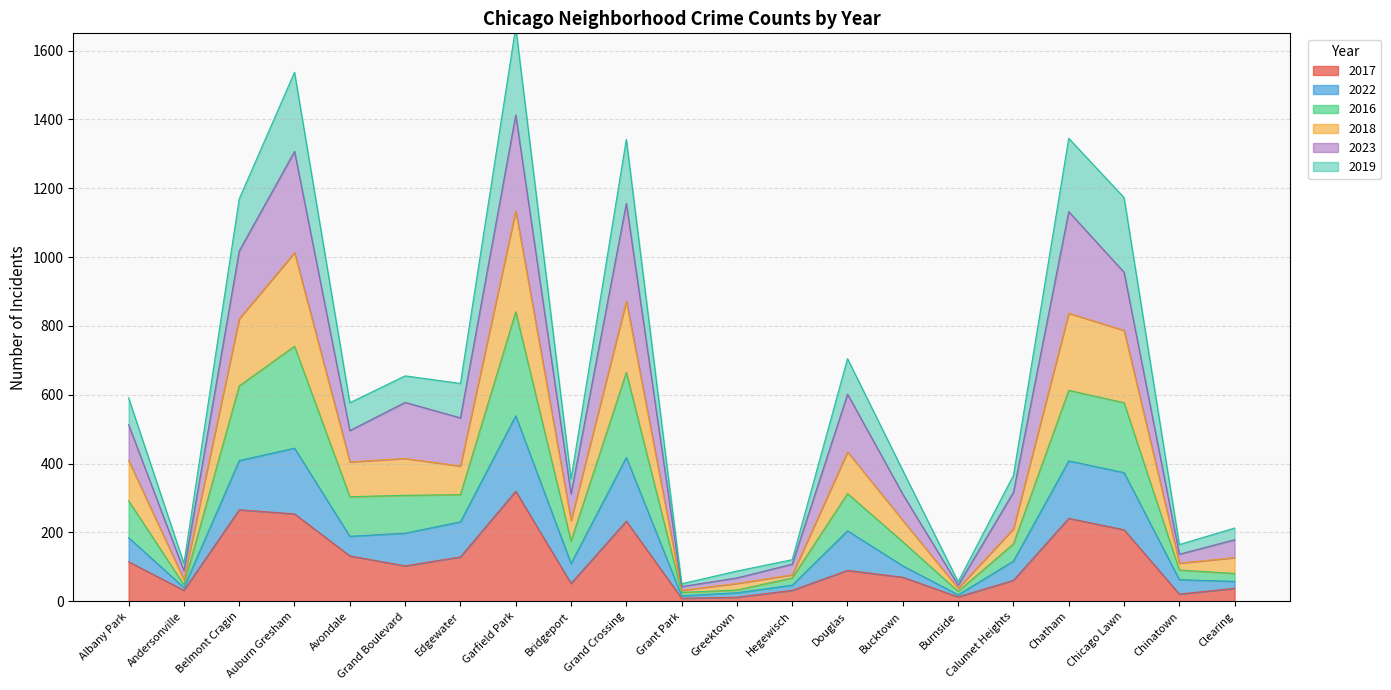

What is the label of the 18th point from the right?

Auburn Gresham